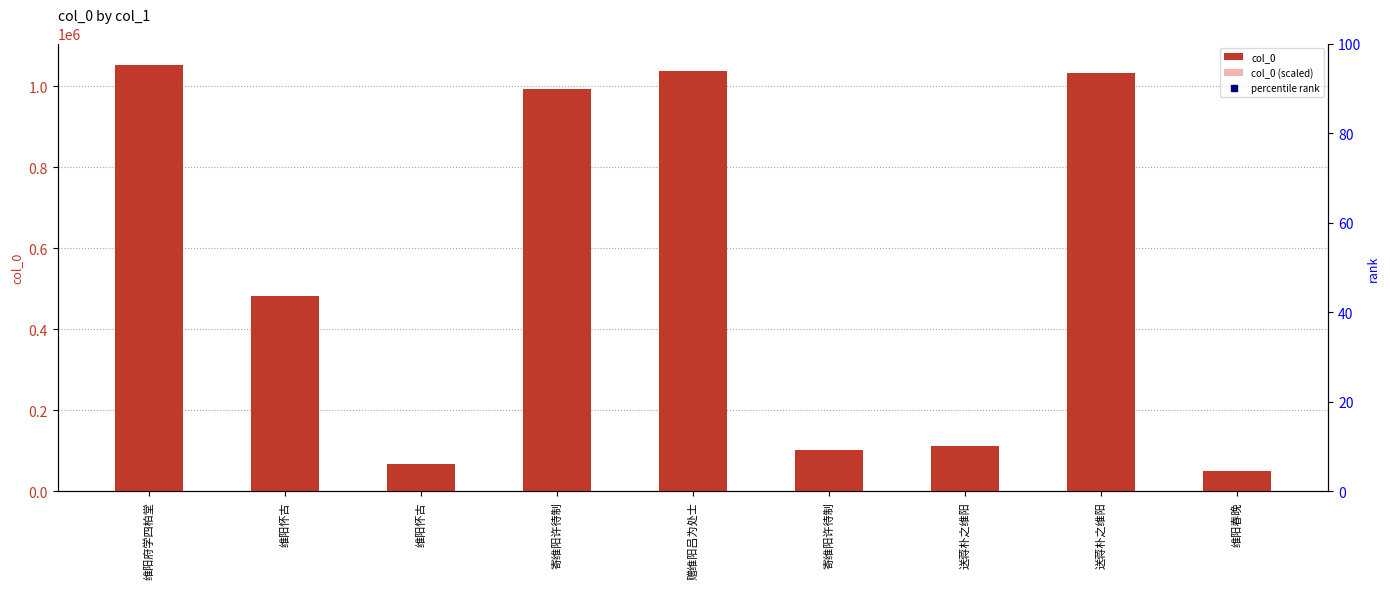

Which series contains the lowest Y value?

percentile rank